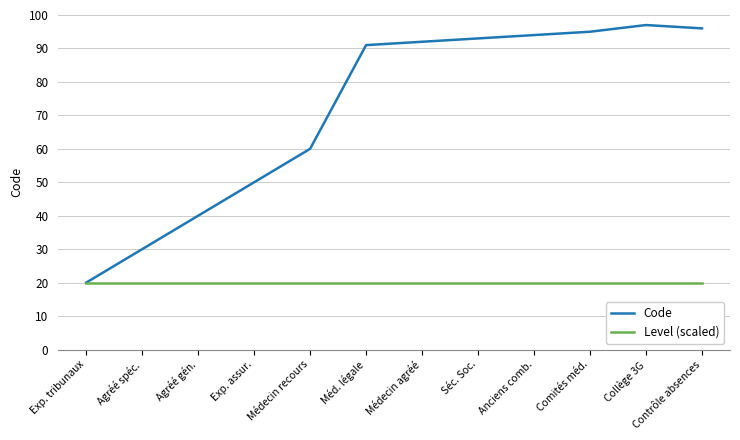

Is the value of Code at Comités méd. greater than the value of Level (scaled) at Collège 3G?

Yes